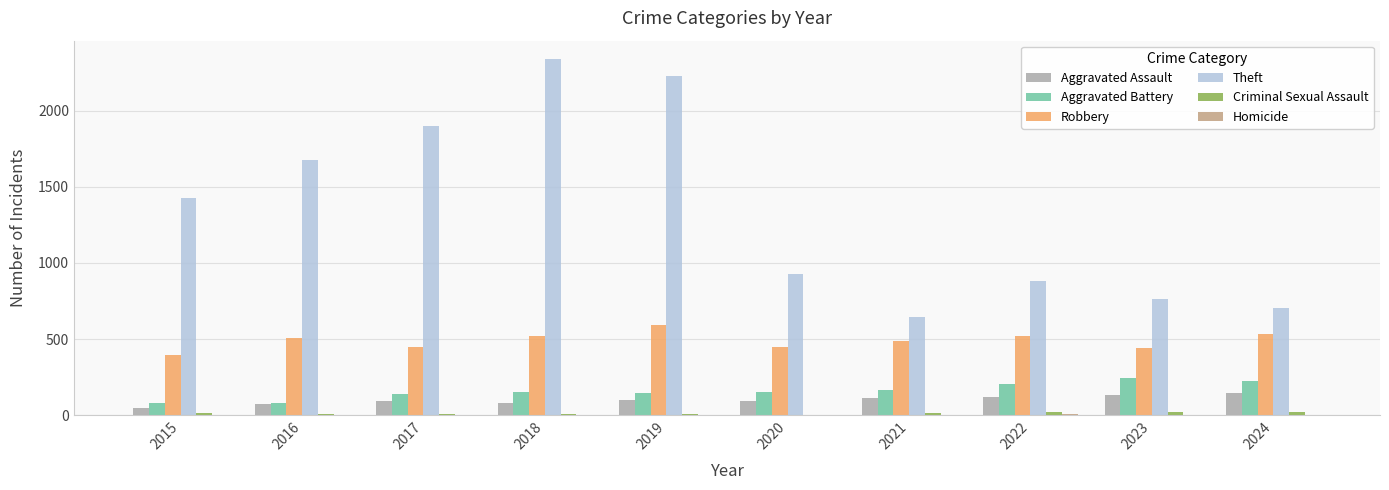

Between 2018 and 2024, which series saw the biggest shift?

Theft